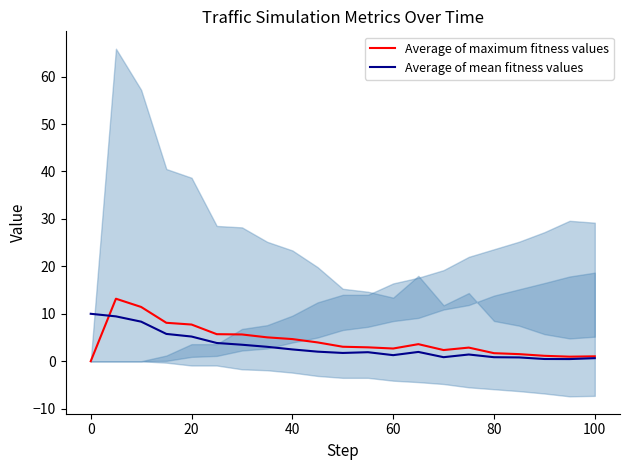

How many values in the Average of maximum fitness values series are below 3?

10